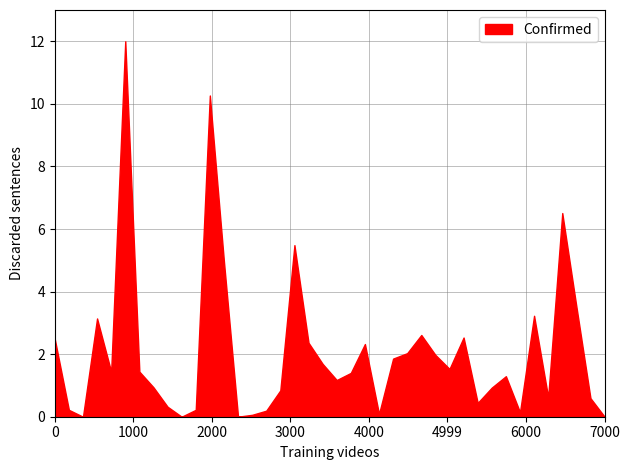

What is the maximum value shown in the chart?

12.0